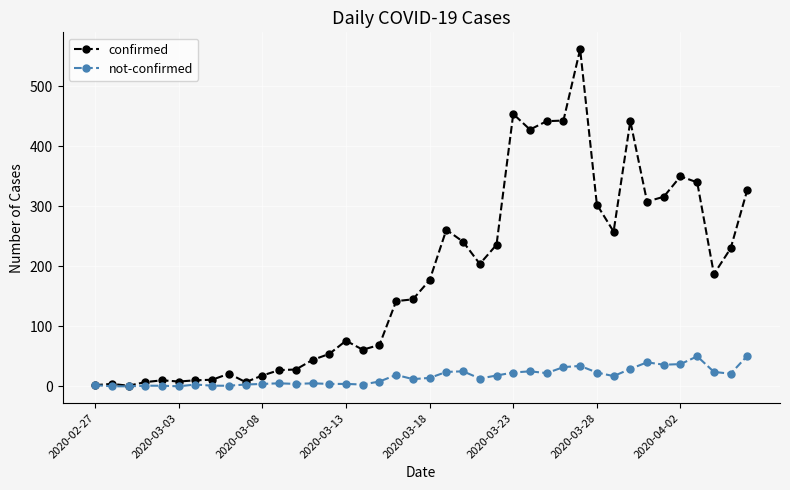

What are all the series names shown in the legend?

confirmed, not-confirmed